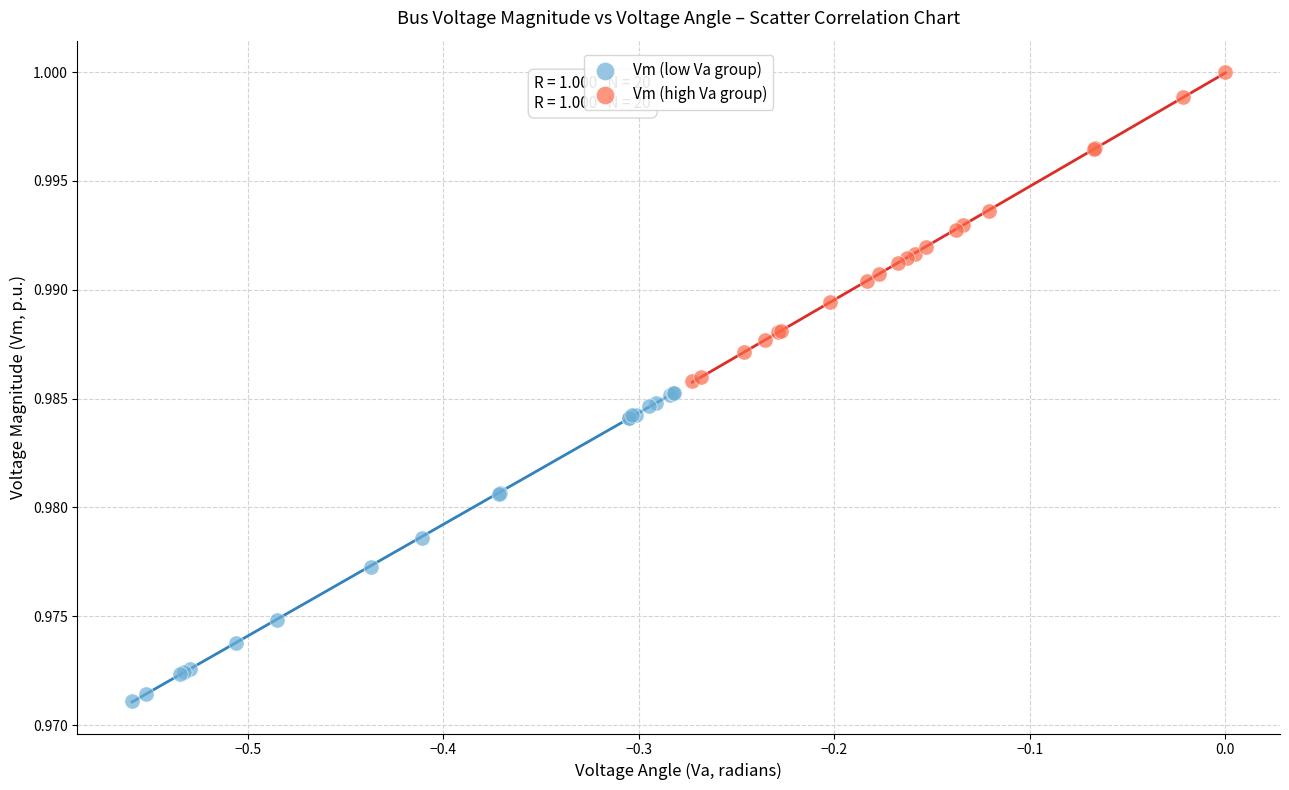

Which series reaches the maximum Y coordinate?

Vm (high Va group)